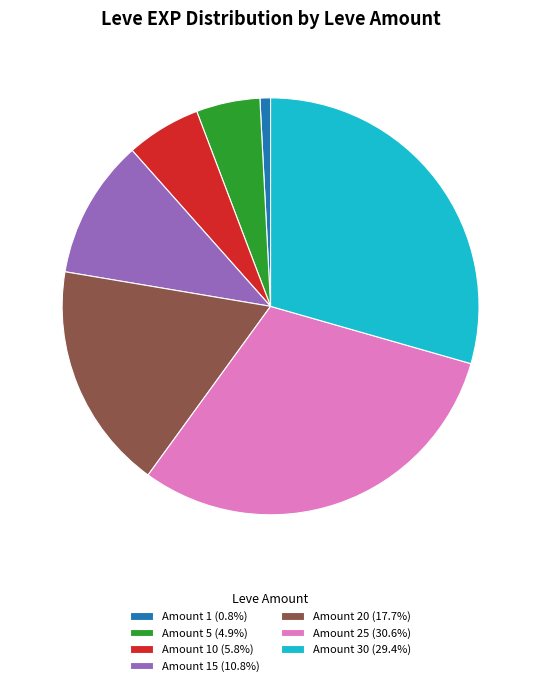

Is there any slice that represents more than half of the pie?

No